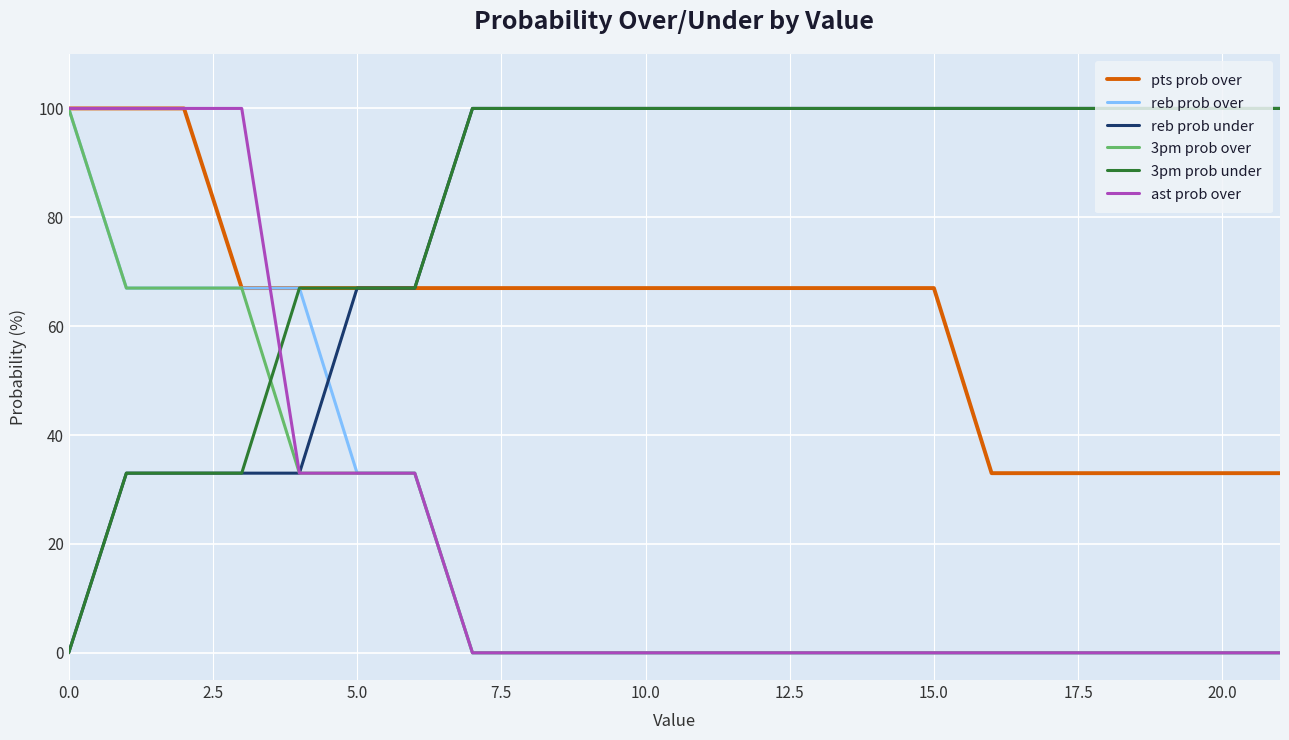

What is the greatest value displayed?

100